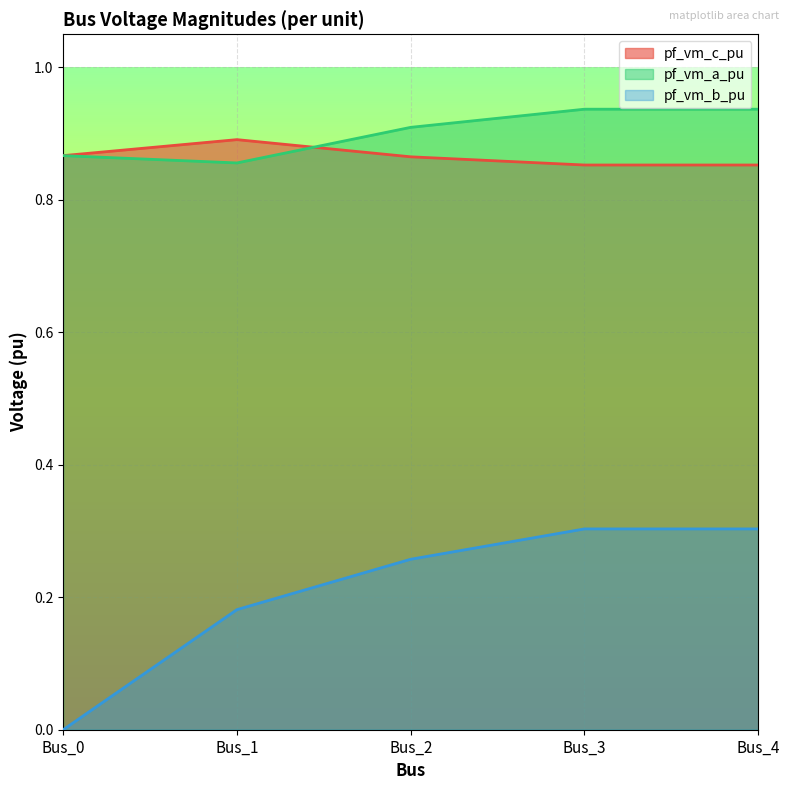

How many data points does each series have?

5